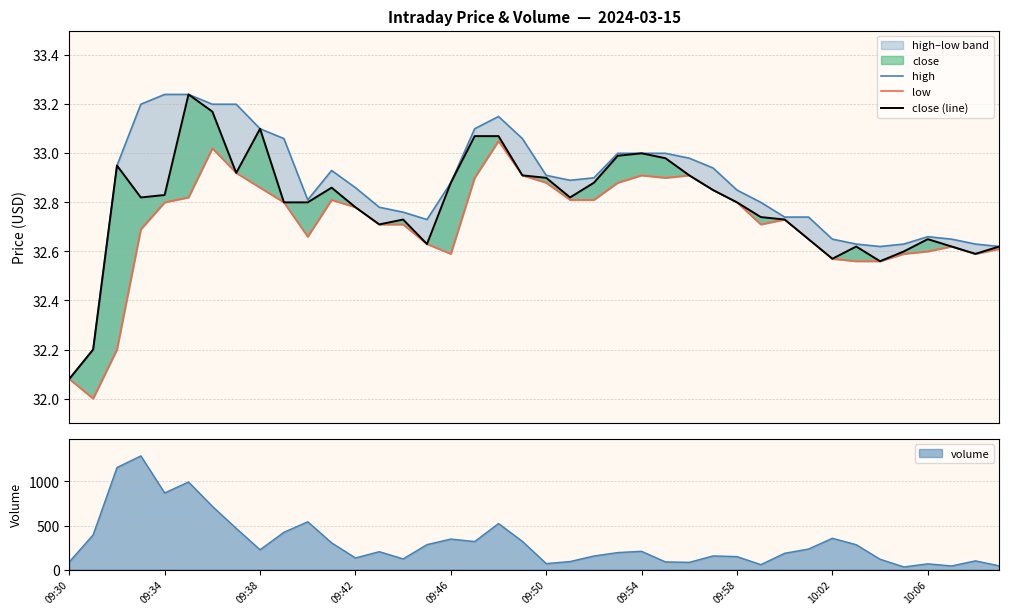

What is the highest value of the volume series?

1290